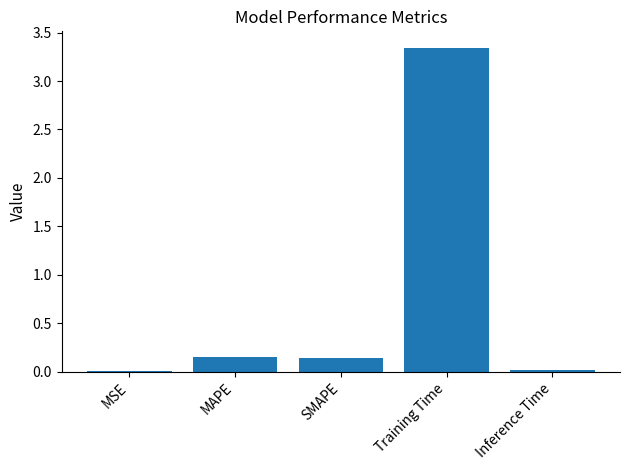

Between SMAPE and Inference Time, which is larger?

SMAPE